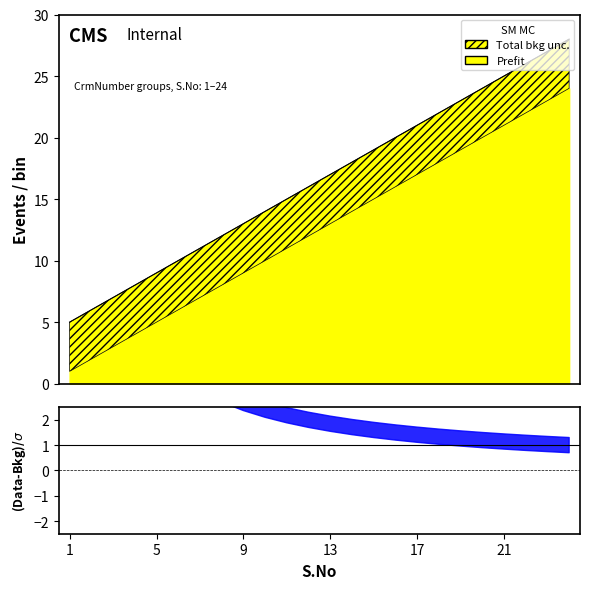

What is the value of the 17th point from the left?

21